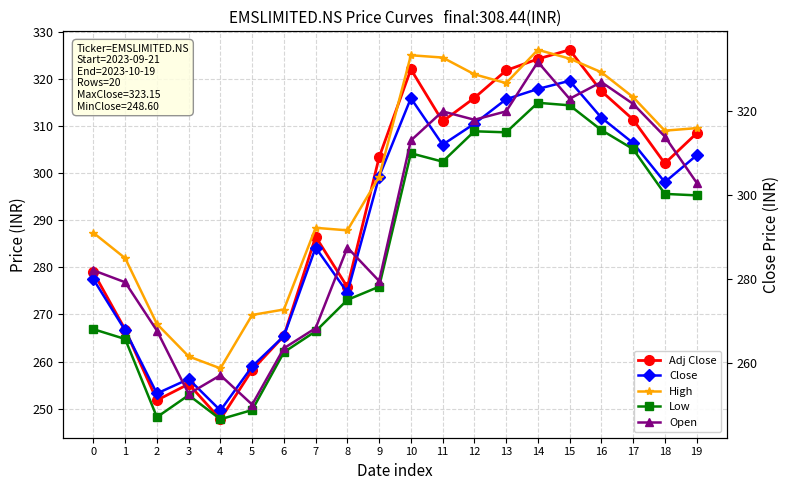

What are all the series names shown in the legend?

Adj Close, Close, High, Low, Open